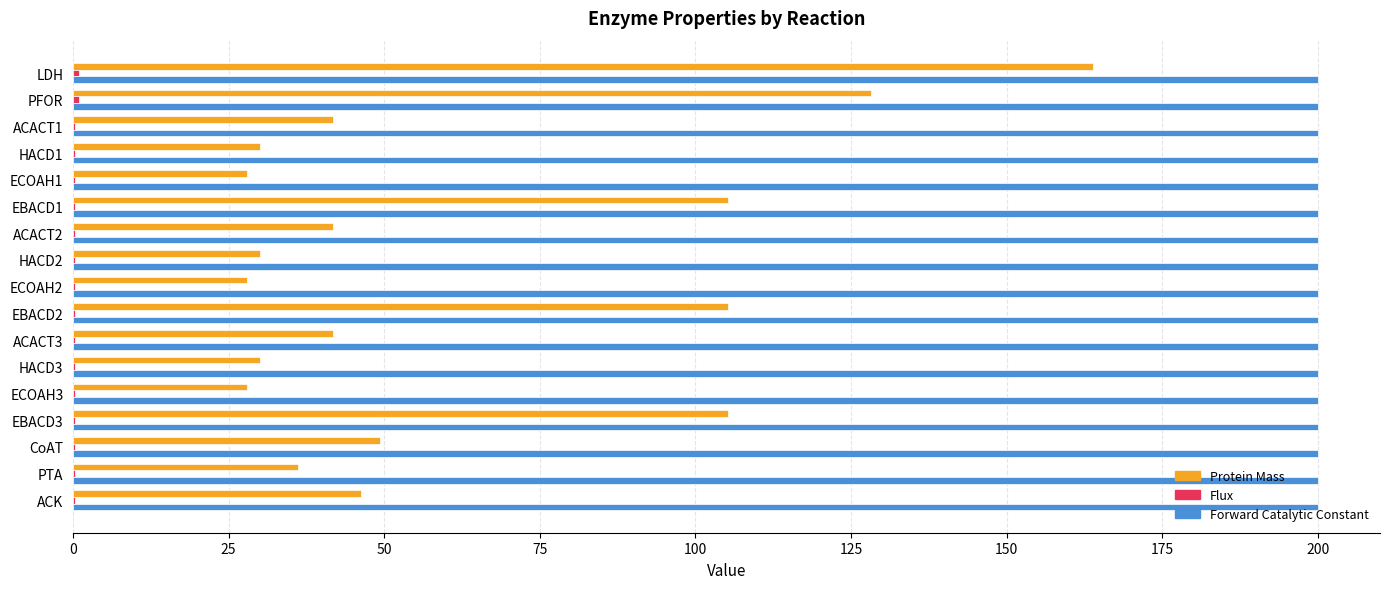

Which series has the largest total across all categories?

Forward Catalytic Constant